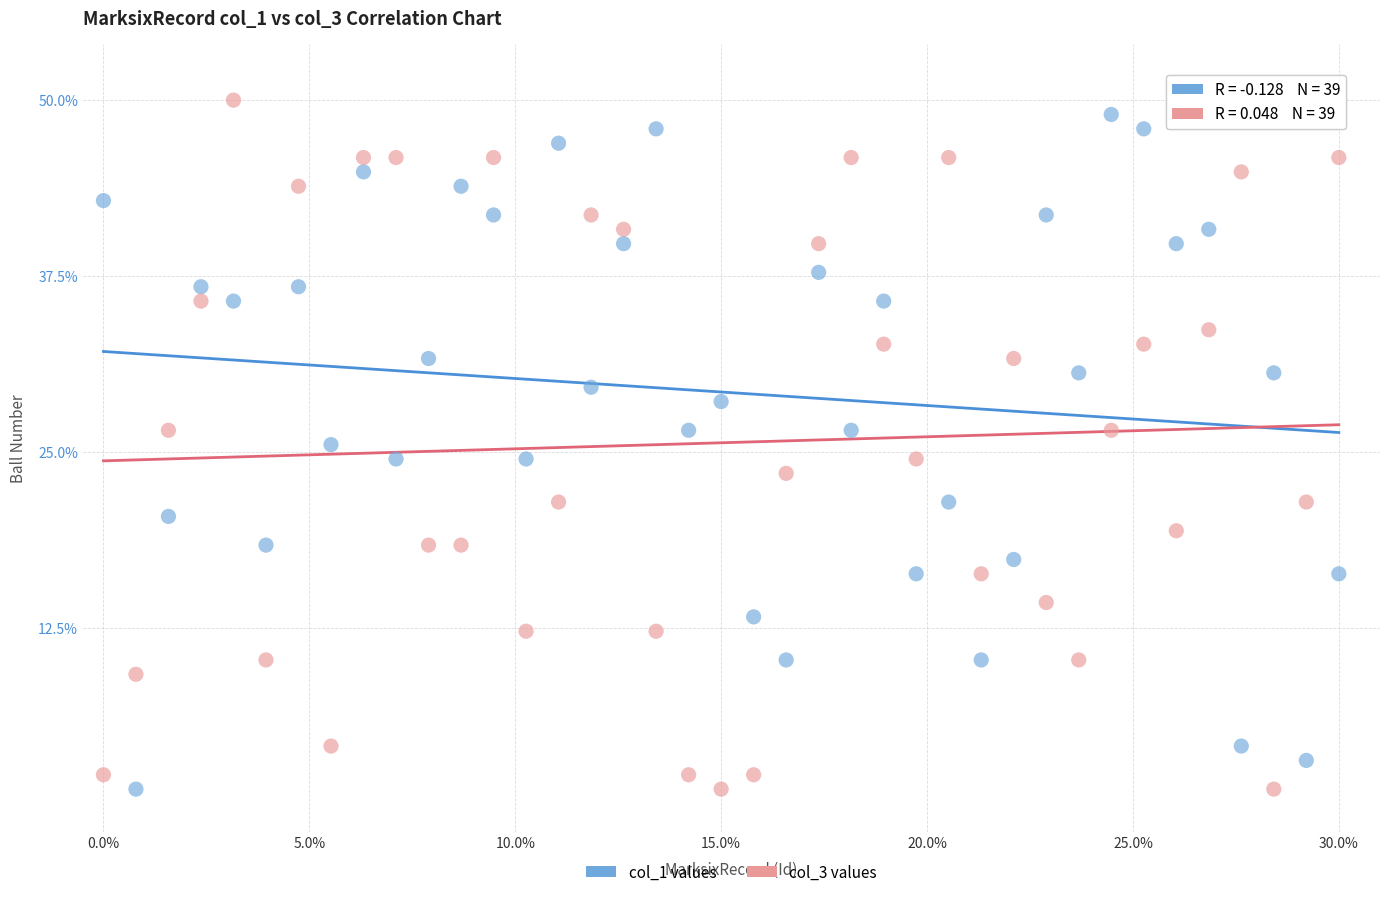

Which series reaches the maximum Y coordinate?

col_3 values